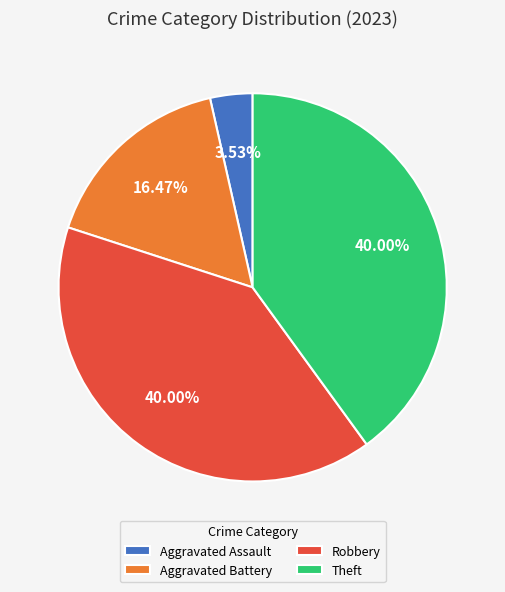

True or false: Theft accounts for 40% of the total.

True